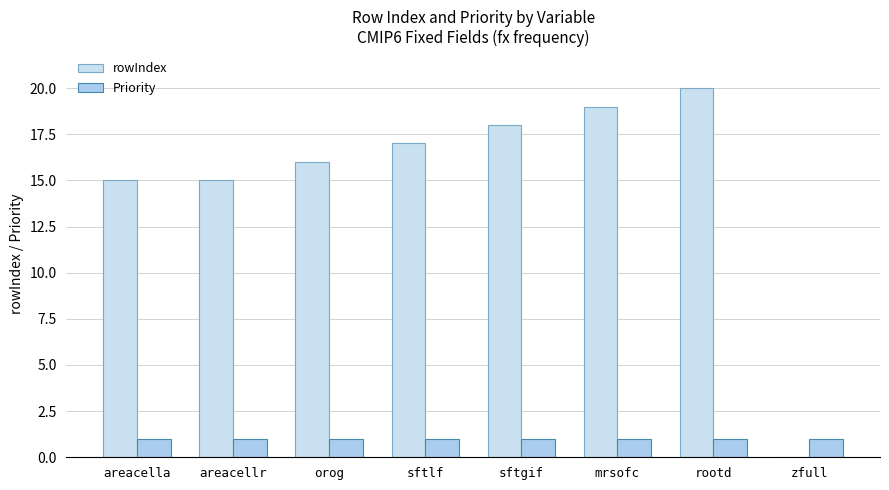

What is the average value of the rowIndex series?

15